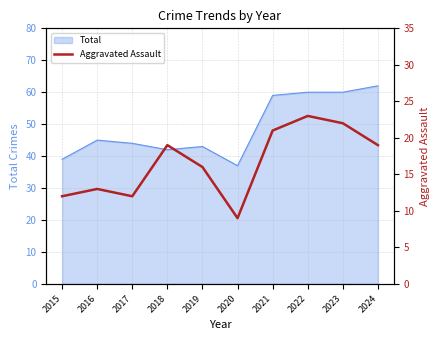

At which label is the value closest to 16?

2019